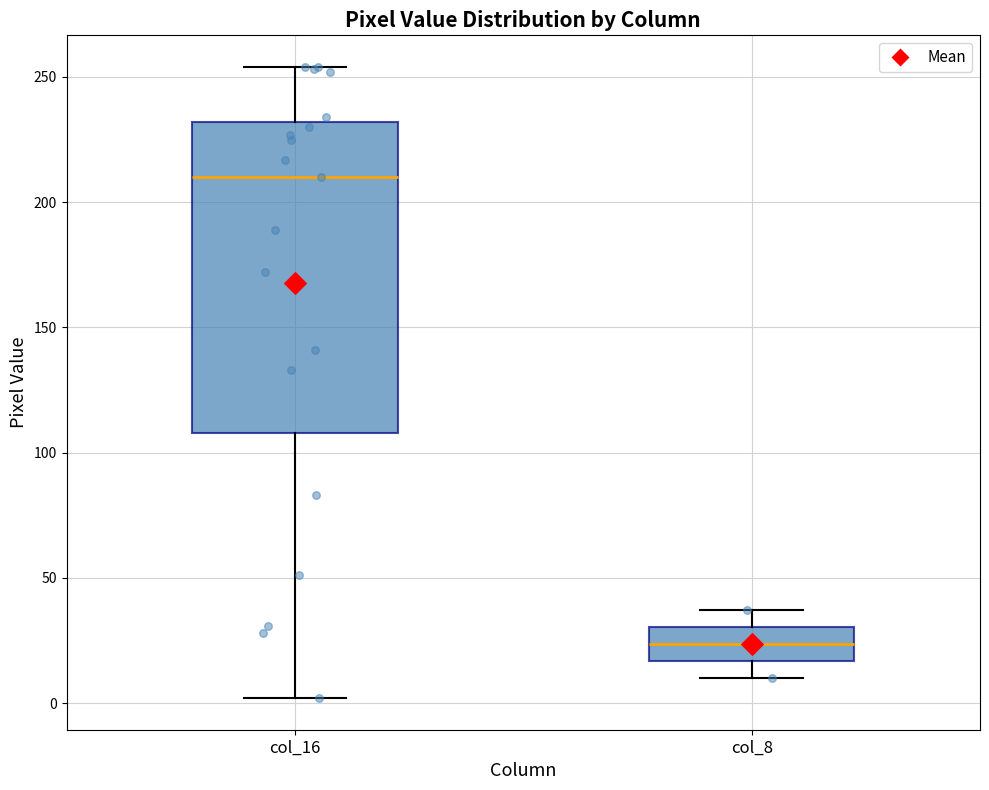

Reading left to right, transcribe this box plot: for each box, give where its median line is, the range the box spans, and where its two whiskers end, as read against the y-axis. The values are not printed on the chart, so give them approximately, as read against the axis.

col_16: median 210, box 110 to 230, whiskers 0 to 255
col_8: median 25, box 15 to 30, whiskers 10 to 35